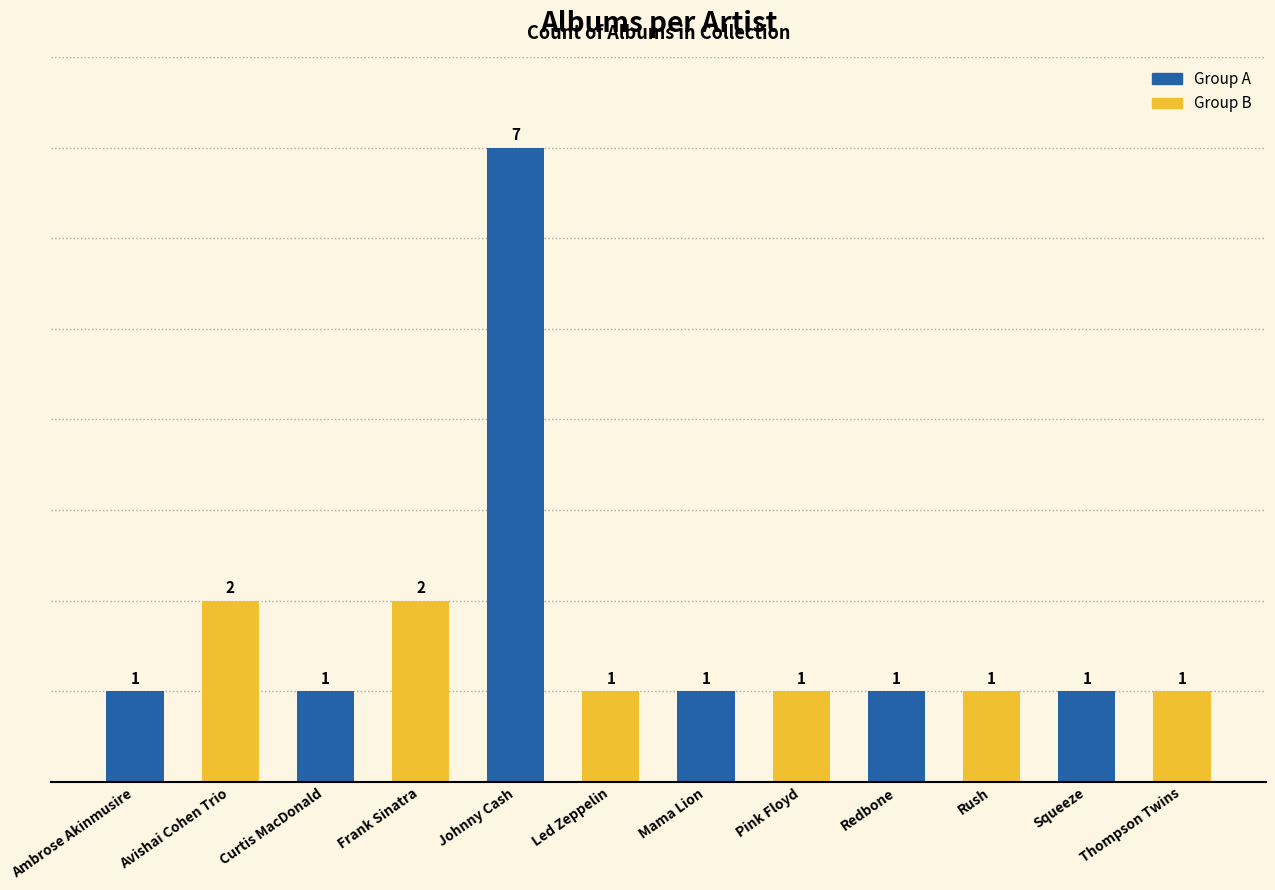

What is the sum of all values?

20